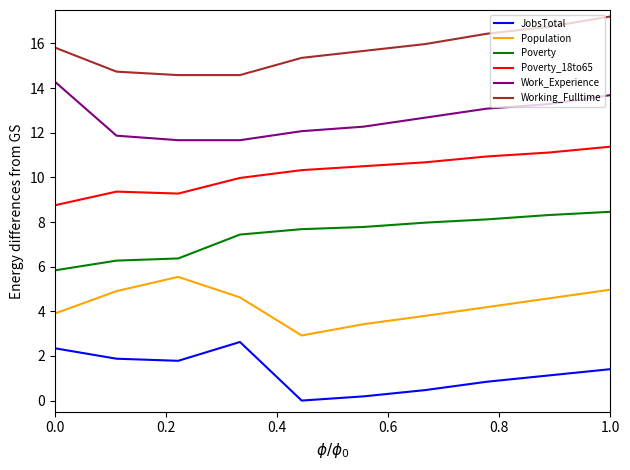

What is the maximum value for Poverty_18to65?

11.4